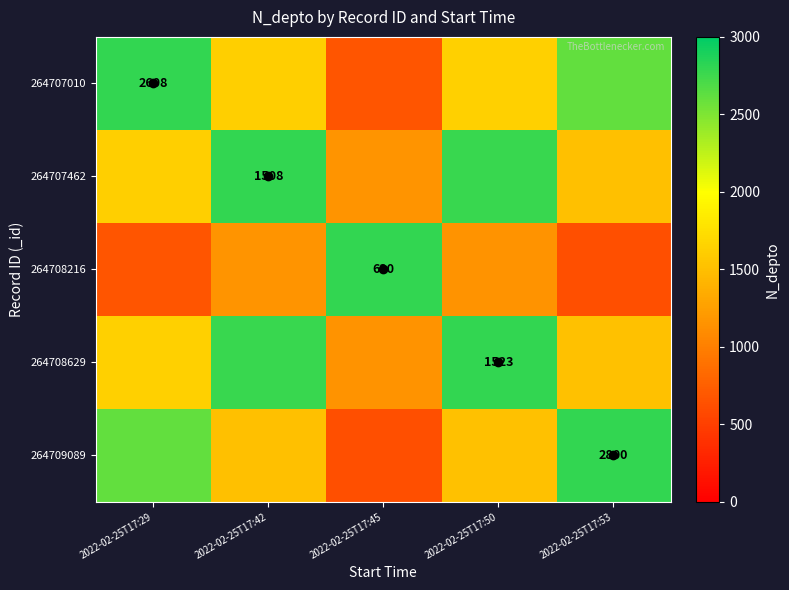

Is the value of 264707462 at 2022-02-25T17:42 greater than the value of 264708216 at 2022-02-25T17:45?

Yes